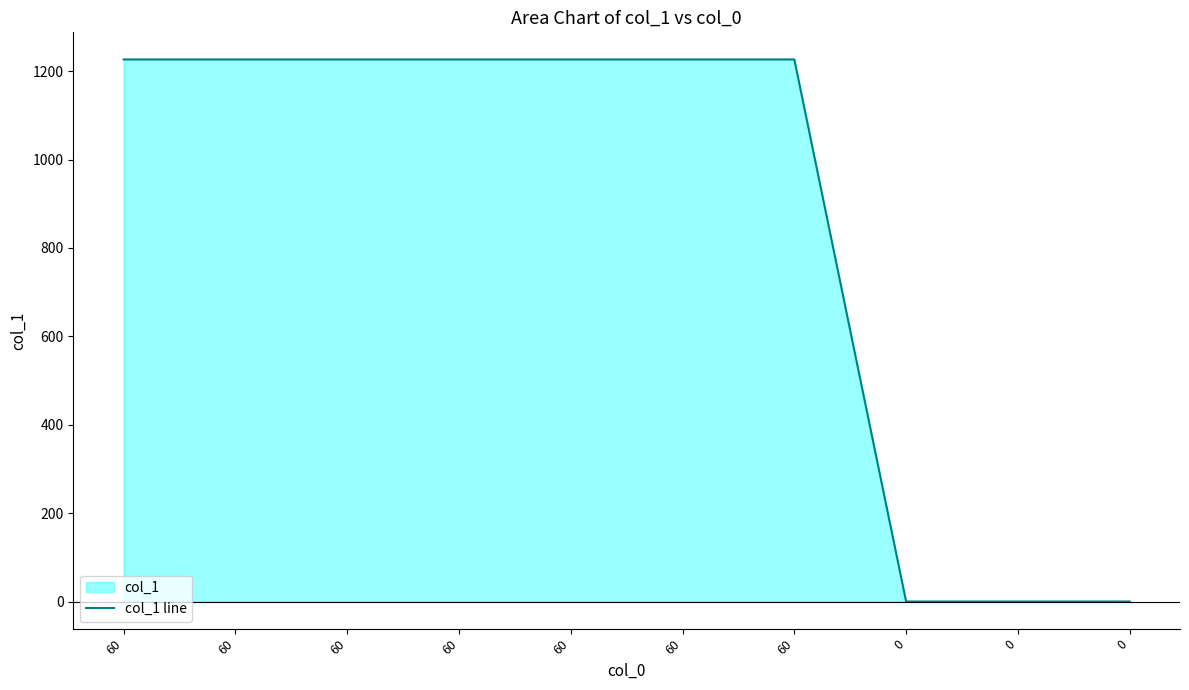

What is the greatest value displayed?

1226.6